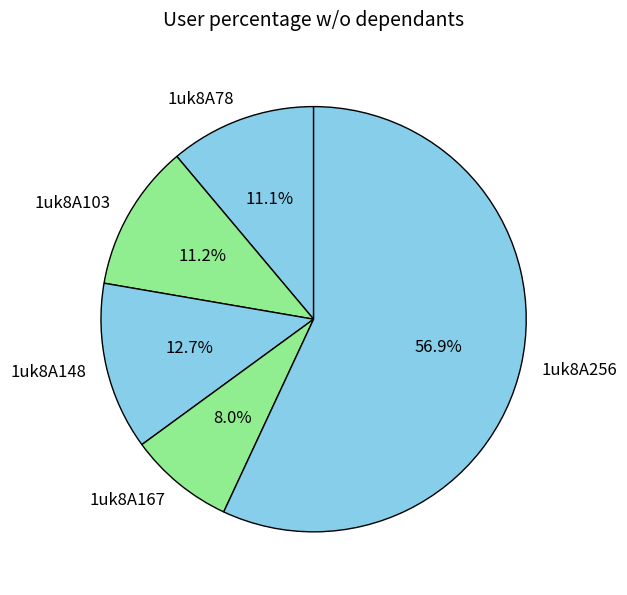

Is there a majority slice in this chart?

Yes